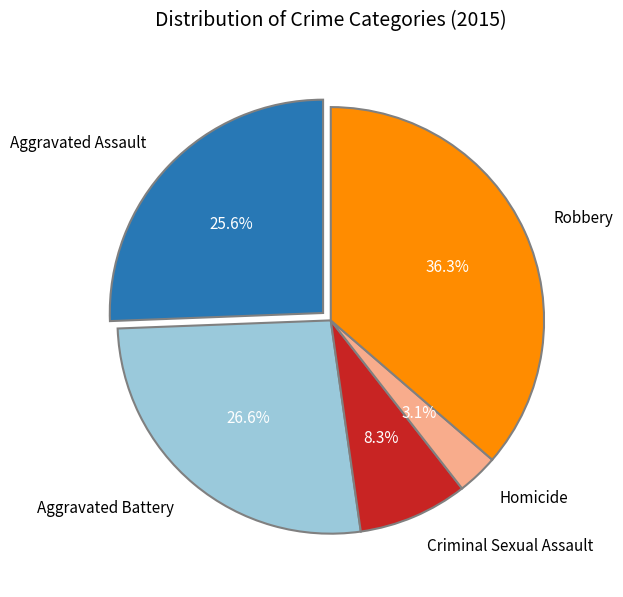

To the nearest percent, what is the combined percentage of Aggravated Assault and Homicide?

29%